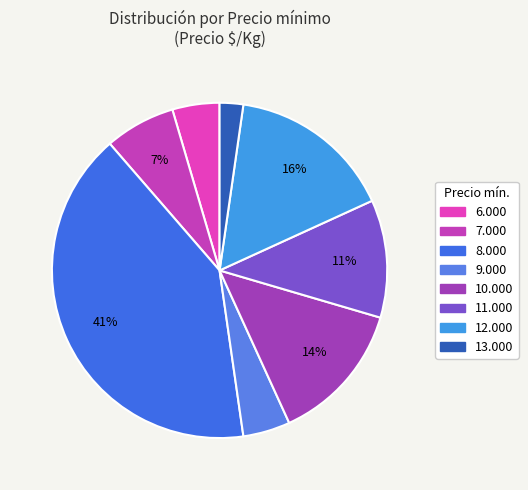

How many slices are in this pie chart?

8